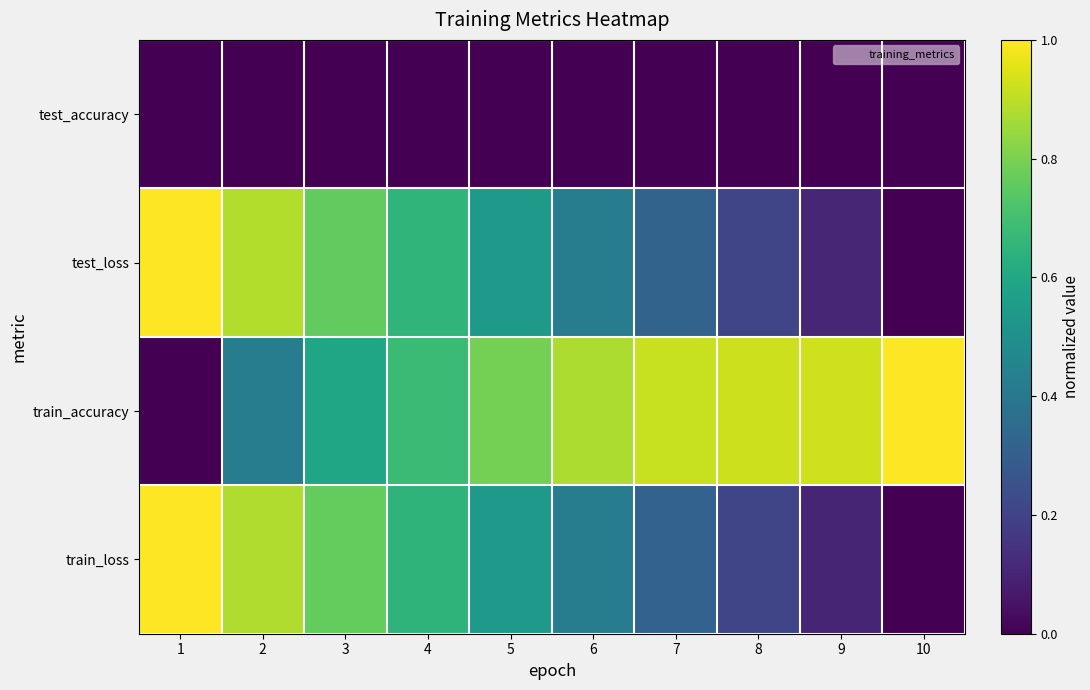

Reading left to right, transcribe all the data shown in this chart.

test_accuracy: 1=0.0	2=0.0	3=0.0	4=0.0	5=0.0	6=0.0	7=0.0	8=0.0	9=0.0	10=0.0
test_loss: 1=1.0	2=0.9	3=0.8	4=0.7	5=0.5	6=0.4	7=0.3	8=0.2	9=0.1	10=0.0
train_accuracy: 1=0.0	2=0.4	3=0.6	4=0.7	5=0.8	6=0.9	7=0.9	8=0.9	9=0.9	10=1.0
train_loss: 1=1.0	2=0.9	3=0.8	4=0.6	5=0.5	6=0.4	7=0.3	8=0.2	9=0.1	10=0.0